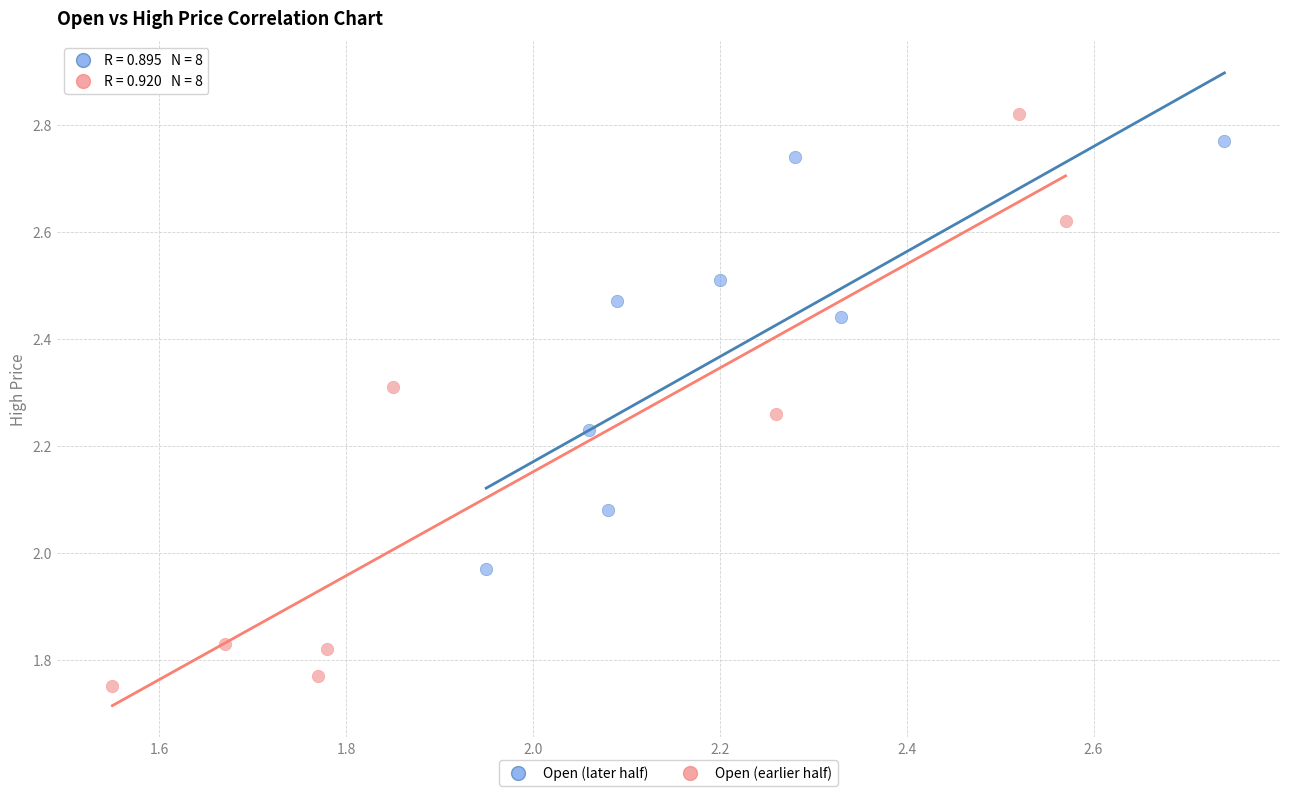

Which series reaches the minimum Y coordinate?

Open (earlier half)